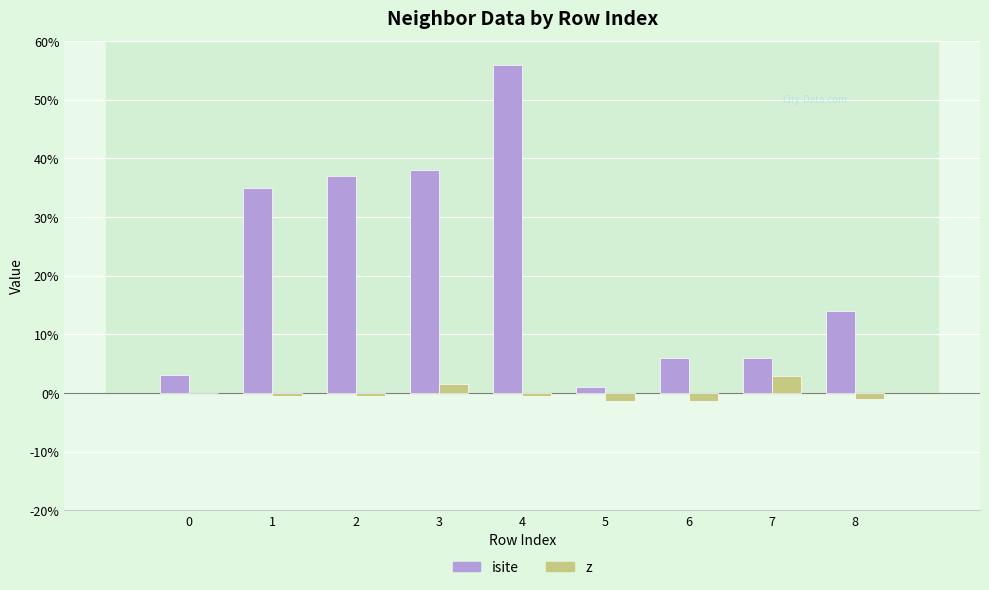

Between 3 and 5, which series saw the biggest shift?

isite